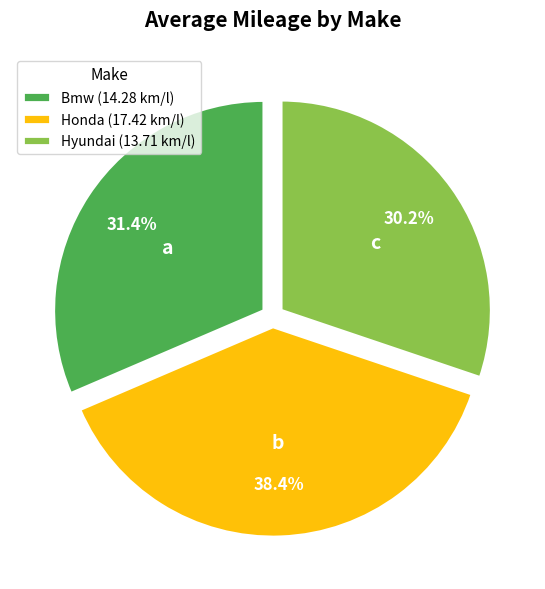

True or false: Honda accounts for 38% of the total.

True